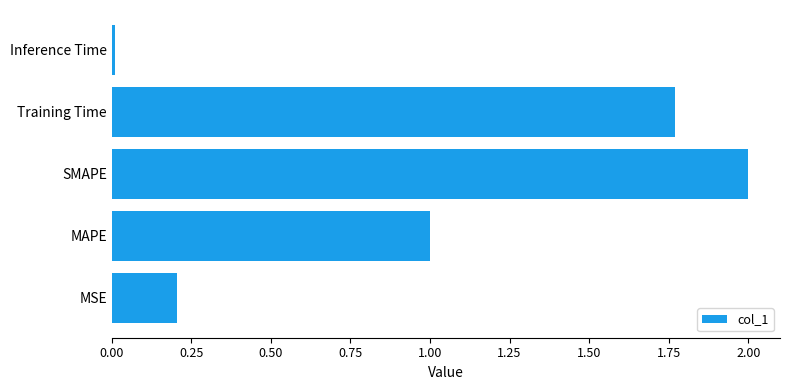

List the labels in order of value, smallest first.

Inference Time, MSE, MAPE, Training Time, SMAPE